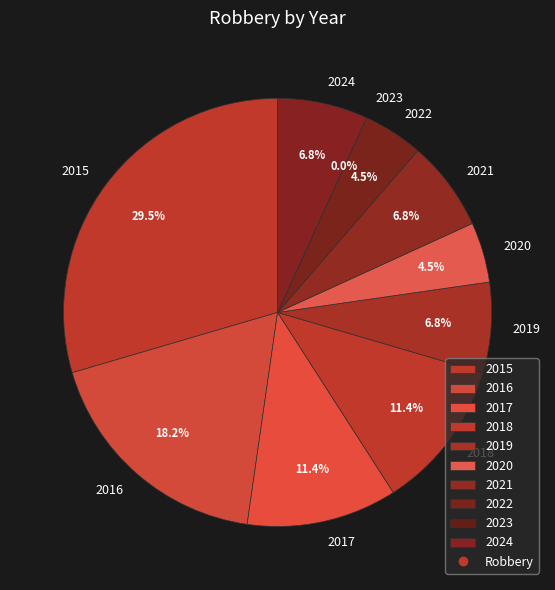

To the nearest percent, what is the difference between the 2017 and 2022 slice percentages?

7%